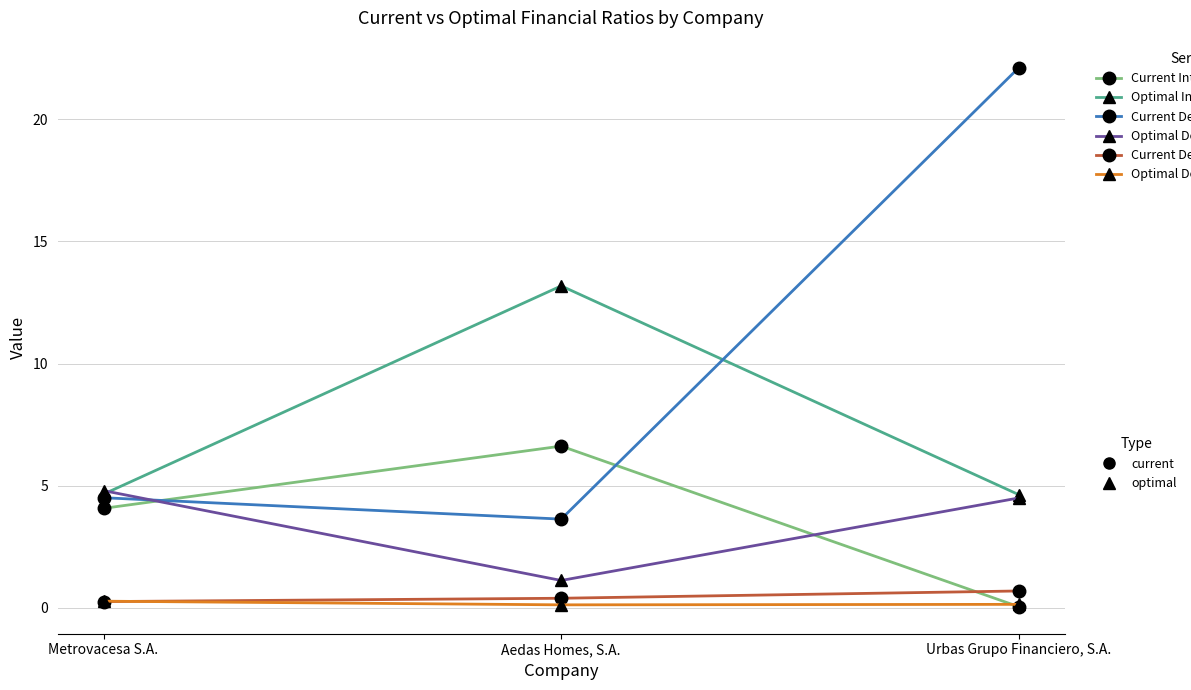

At which category is the sum across all series the highest?

Urbas Grupo Financiero, S.A.